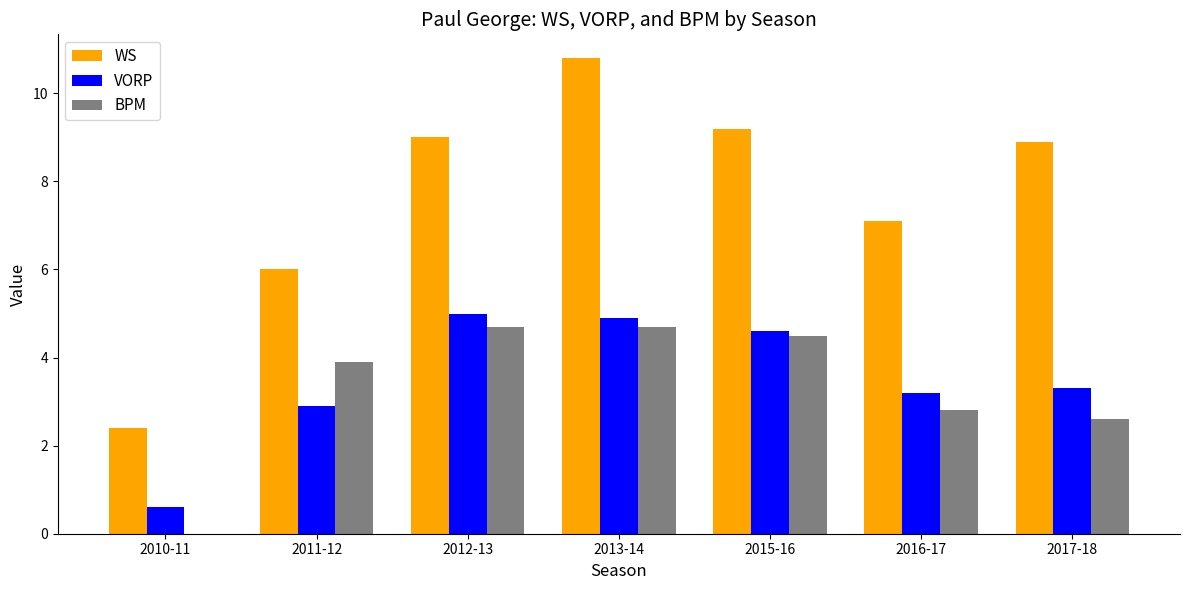

What is the approximate value of WS at 2016-17?

7.1